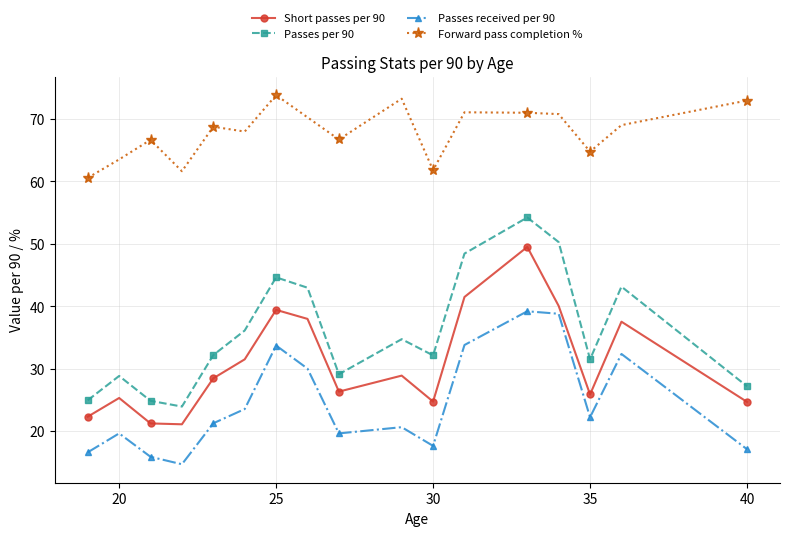

Rank the series by their maximum value, from lowest to highest.

Passes received per 90, Short passes per 90, Passes per 90, Forward pass completion %